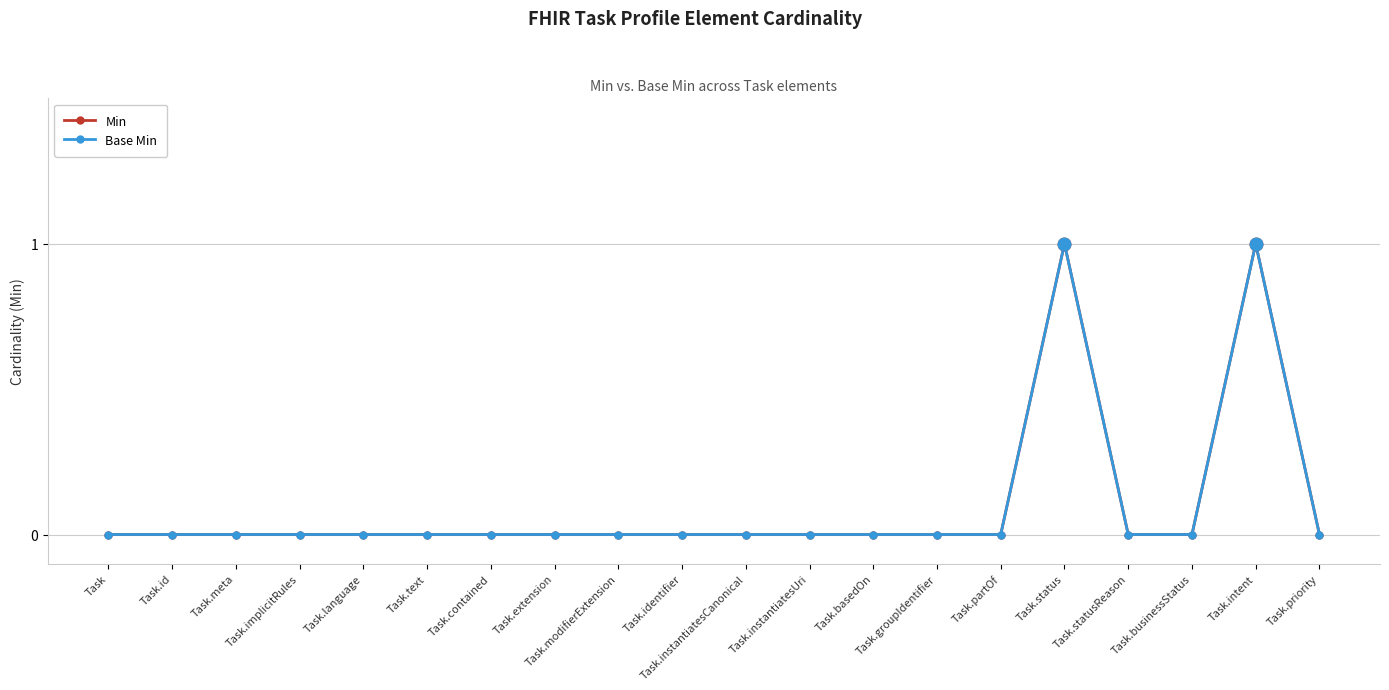

Reading left to right, list all the values displayed in this chart.

Min: 0	0	0	0	0	0	0	0	0	0	0	0	0	0	0	1	0	0	1	0
Base Min: 0	0	0	0	0	0	0	0	0	0	0	0	0	0	0	1	0	0	1	0